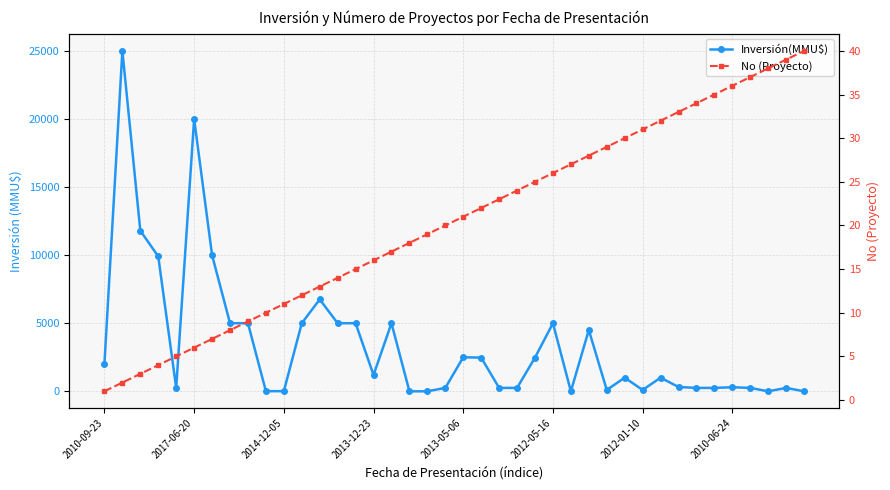

What is the difference between the maximum and minimum values in the No (Proyecto) series?

39